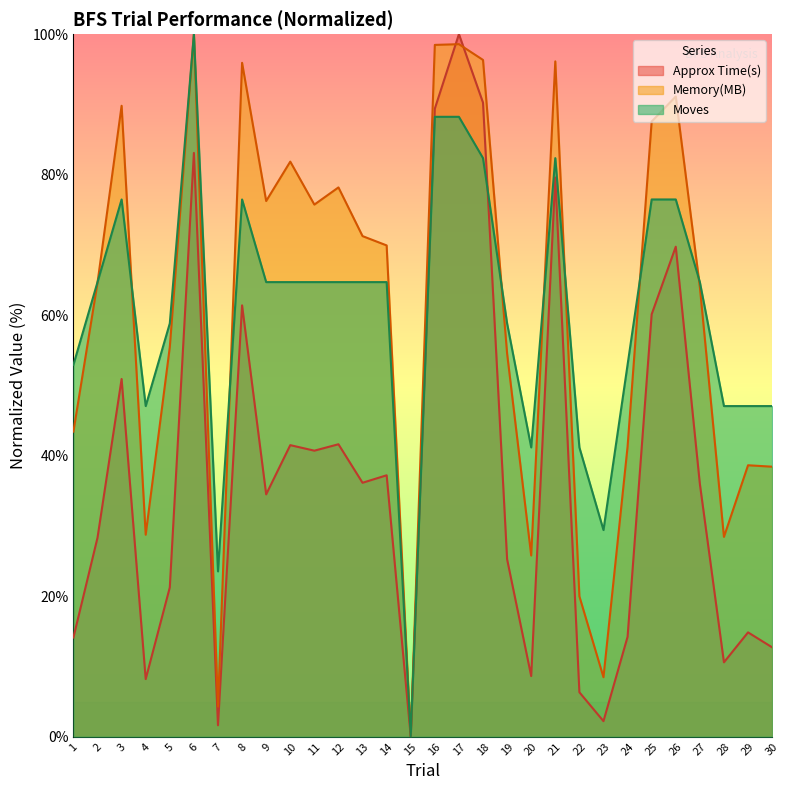

Read the Memory(MB) value at 4.

28.7